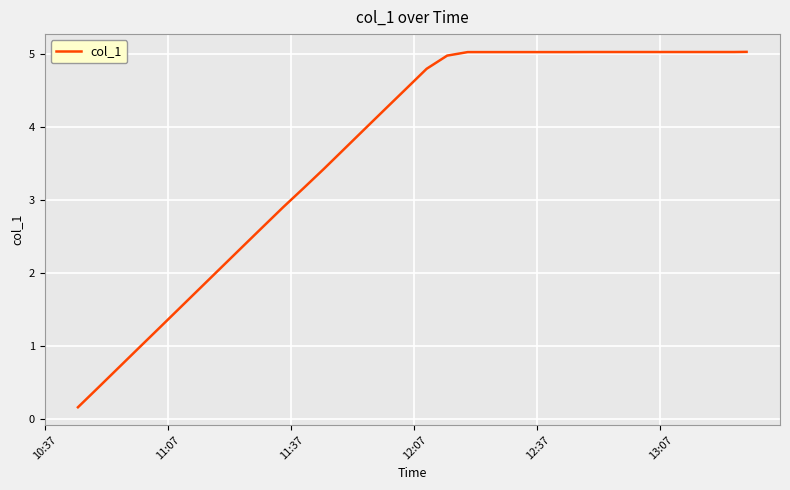

What is the maximum value shown in the chart?

5.0